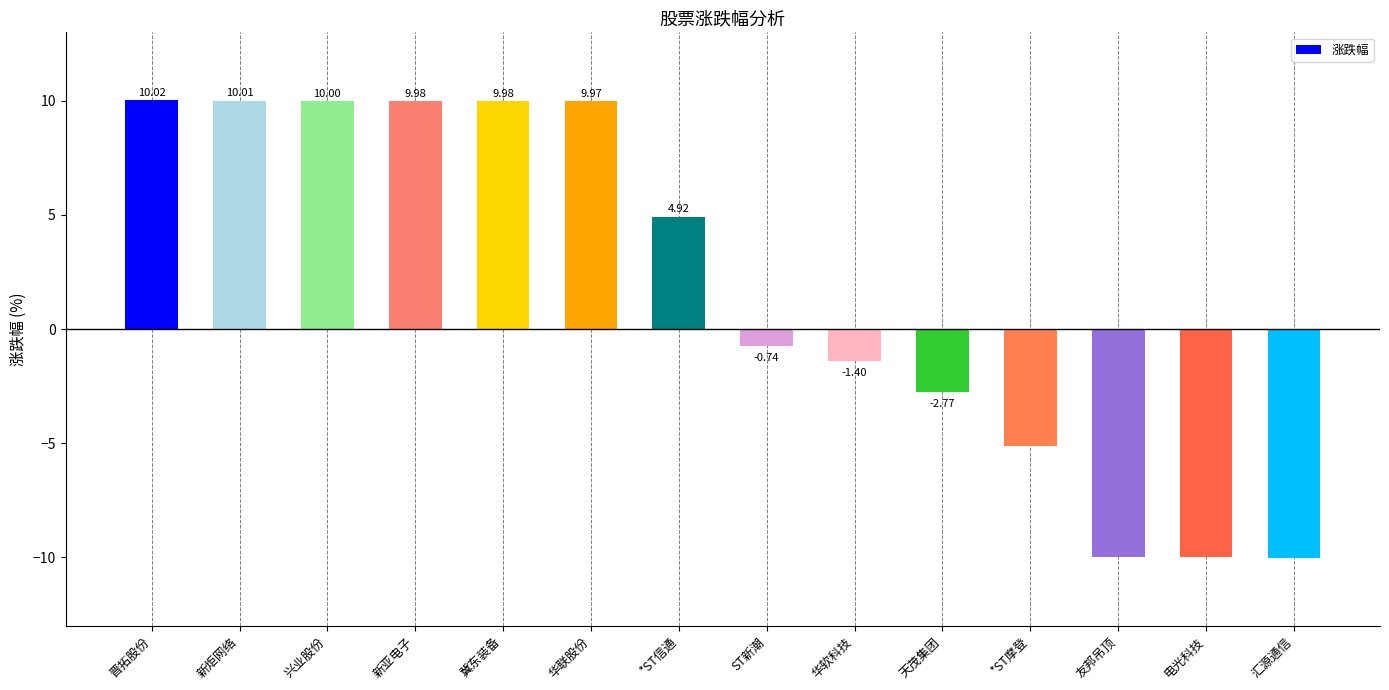

What is the ratio of the value at 晋拓股份 to the value at 冀东装备?

1.0